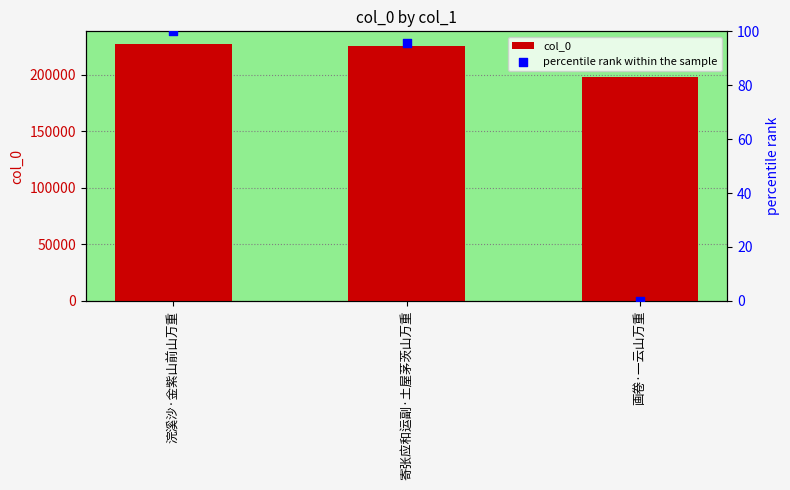

What are all the series names shown in the legend?

col_0, percentile rank within the sample